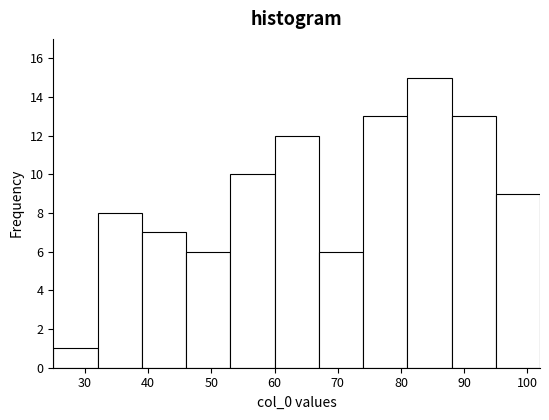

What is the height of the bar covering 53 to 60 on the x-axis? The values are not printed on the chart, so give them approximately, as read against the axis.

10